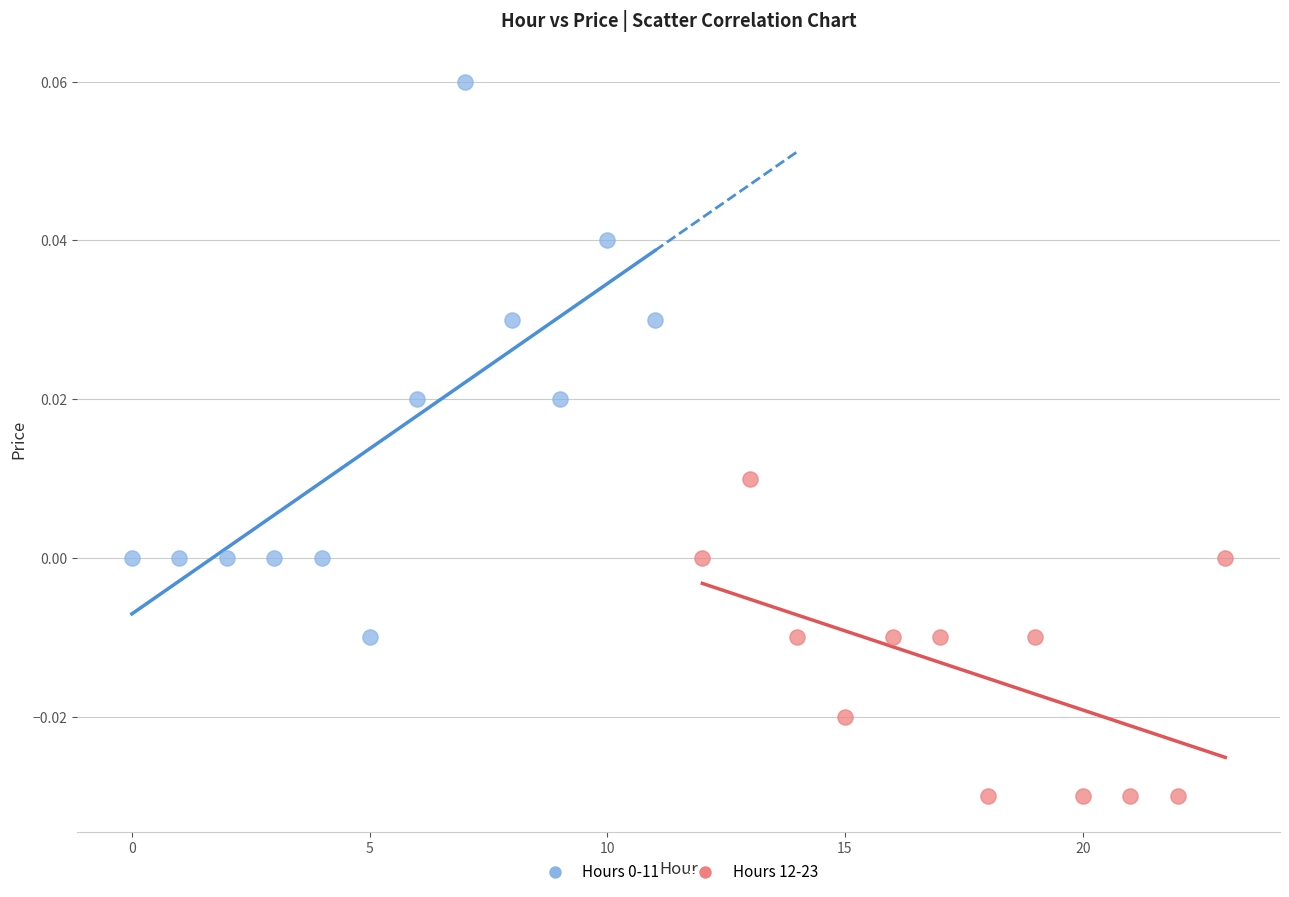

Which series reaches the minimum Y coordinate?

Hours 12-23